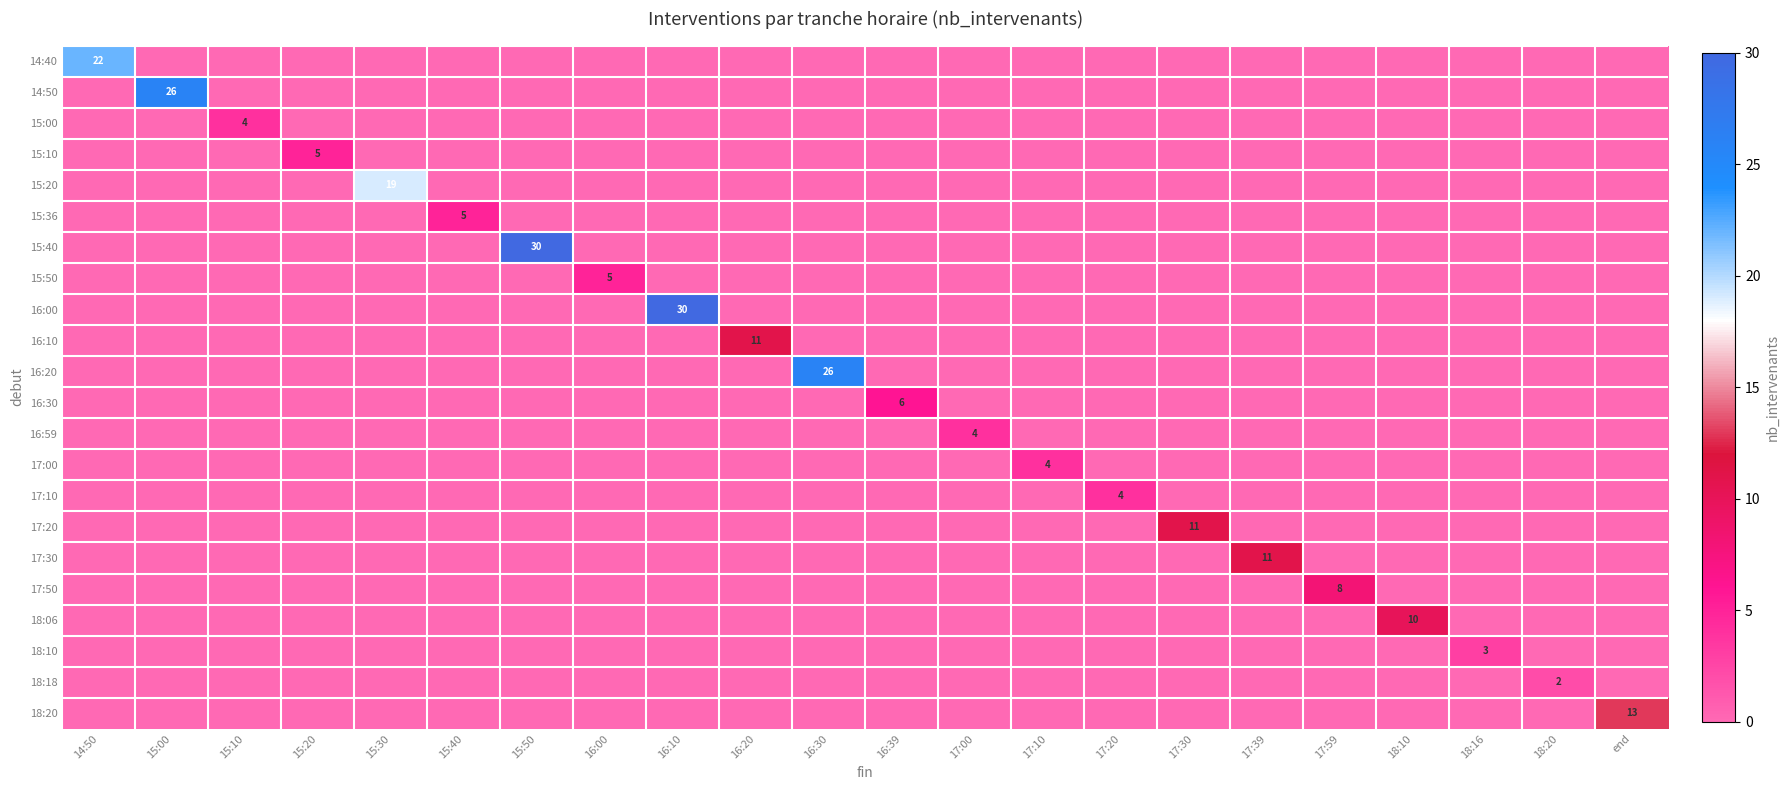

The value of 17:50 at 17:59 is 14. True or false?

False